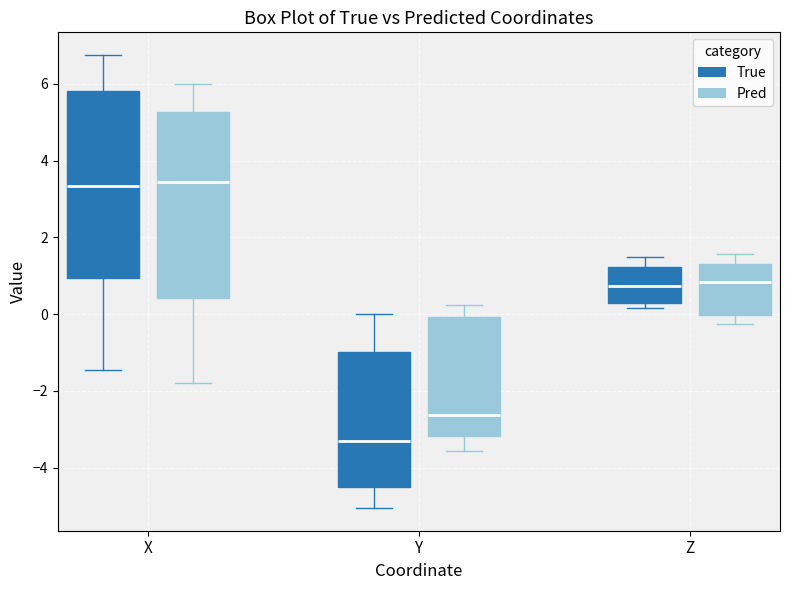

Reading left to right, read every box against the y-axis: the position of its median line, the range the box covers, and the ends of its whiskers. The values are not printed on the chart, so give them approximately, as read against the axis.

X (True): median 3.4, box 1.0 to 5.8, whiskers -1.4 to 6.8
X (Pred): median 3.4, box 0.4 to 5.2, whiskers -1.8 to 6.0
Y (True): median -3.4, box -4.4 to -1.0, whiskers -5.0 to 0.0
Y (Pred): median -2.6, box -3.2 to 0.0, whiskers -3.6 to 0.2
Z (True): median 0.8, box 0.2 to 1.2, whiskers 0.2 (just below the box's lower edge) to 1.4
Z (Pred): median 0.8, box 0.0 to 1.4, whiskers -0.2 to 1.6